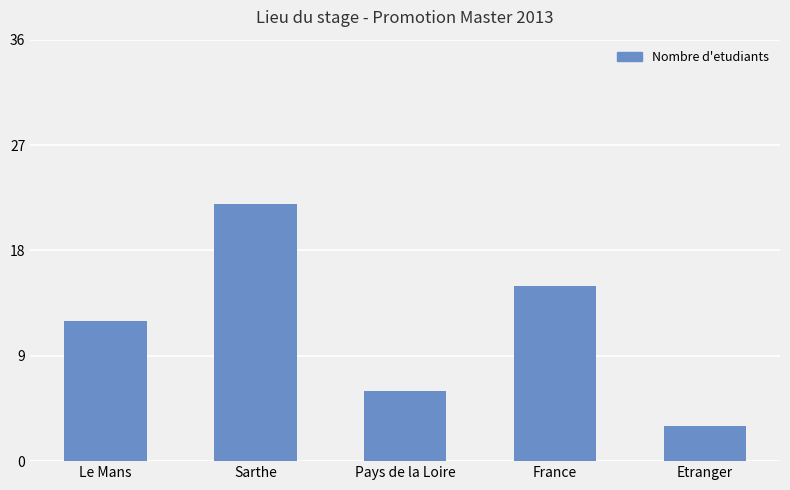

What position from the left is Le Mans?

1